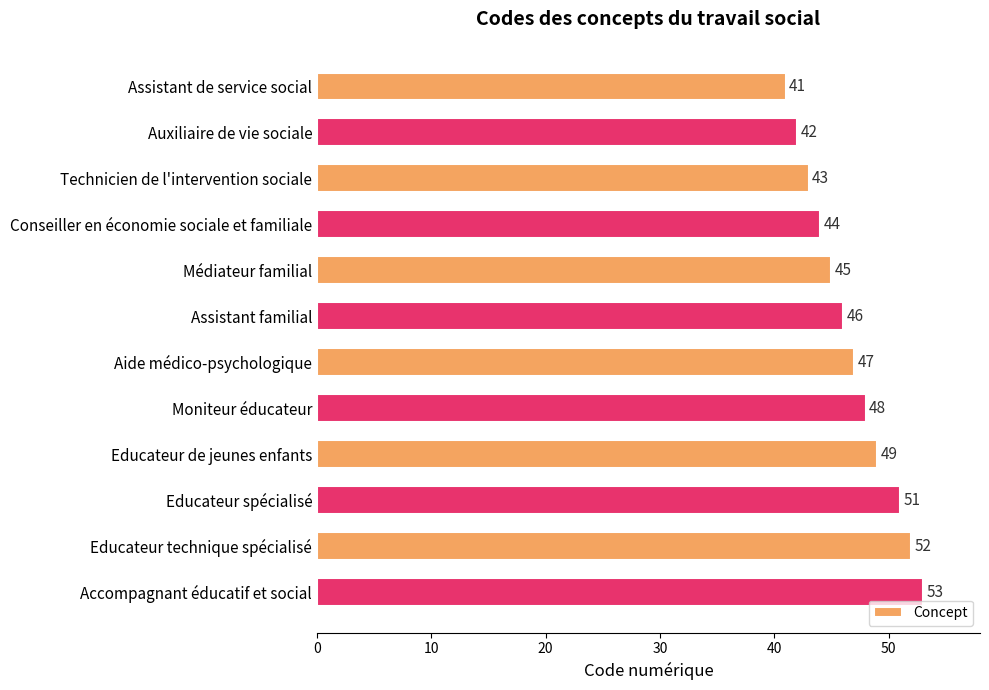

True or false: the data shows 25 at Educateur technique spécialisé.

False